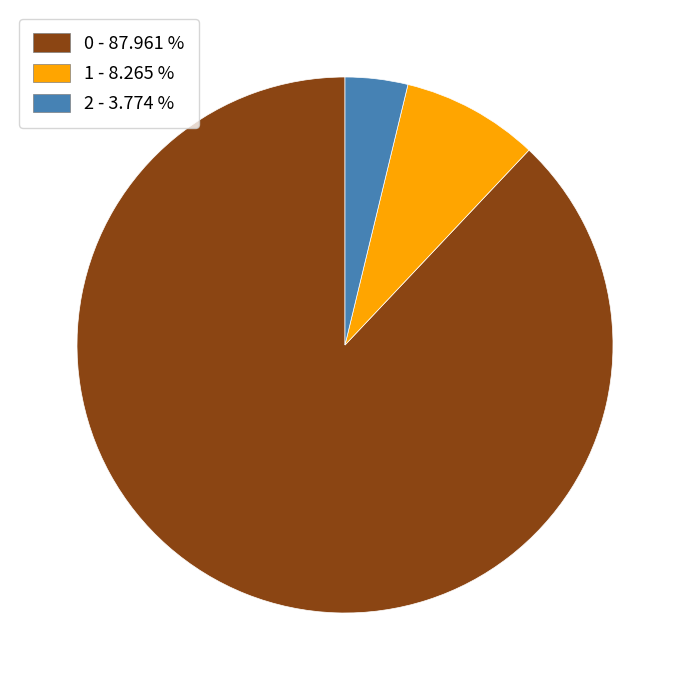

Rank the categories by value from lowest to highest.

2, 1, 0